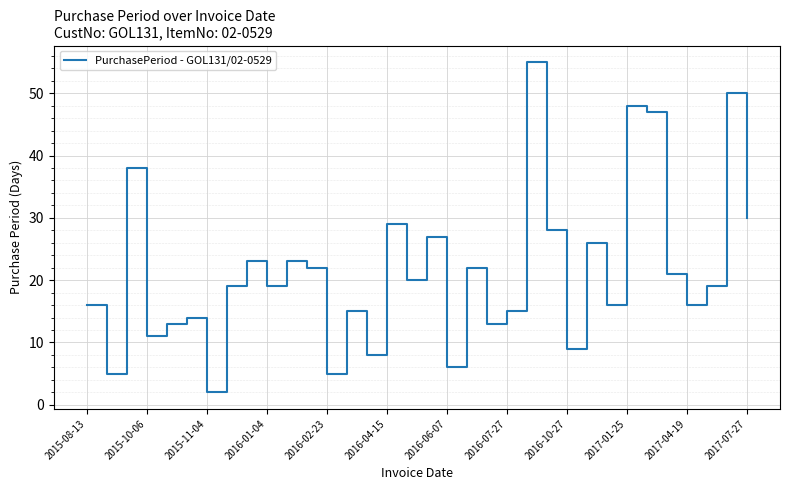

Is this an area chart (filled region under the line)?

No